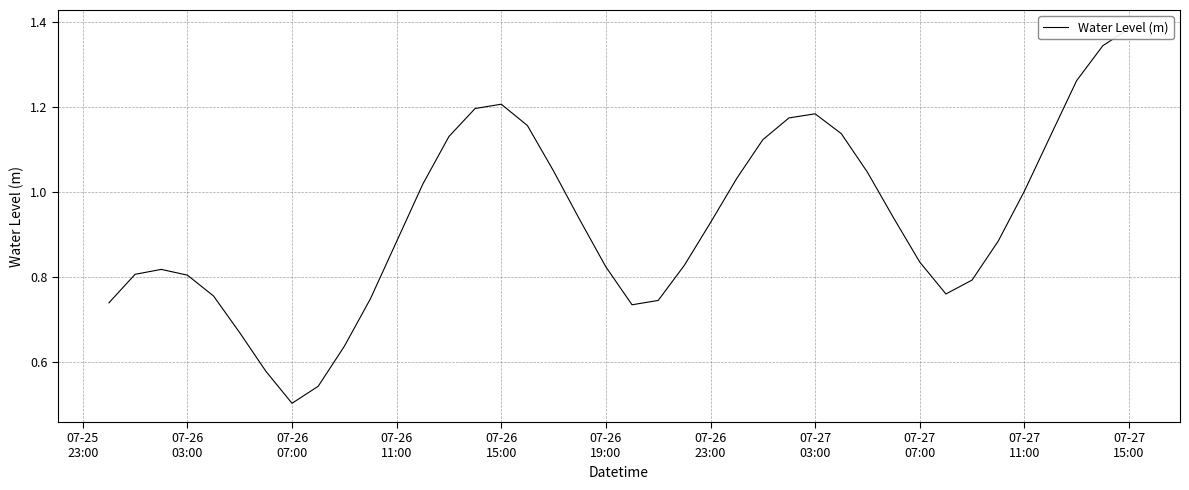

Reading left to right, transcribe all the data shown in this chart.

0.7	0.8	0.8	0.8	0.8	0.7	0.6	0.5	0.5	0.6	0.7	0.9	1.0	1.1	1.2	1.2	1.2	1.0	0.9	0.8	0.7	0.7	0.8	0.9	1.0	1.1	1.2	1.2	1.1	1.0	0.9	0.8	0.8	0.8	0.9	1.0	1.1	1.3	1.3	1.4